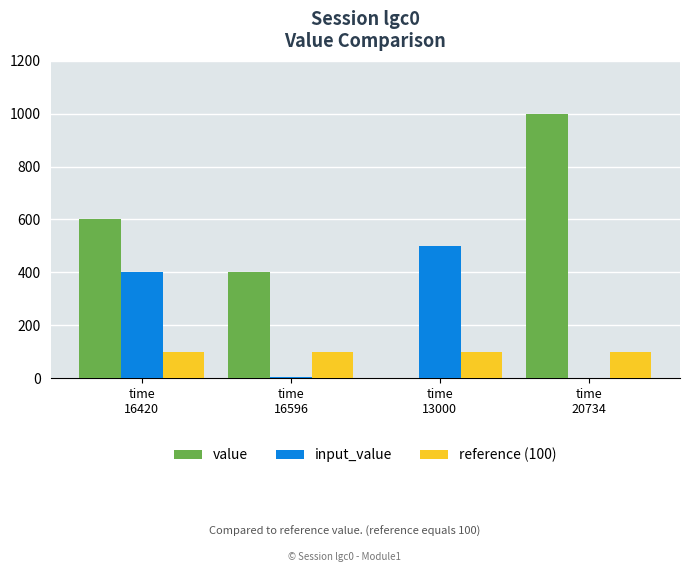

Which series has the largest range (max minus min)?

value